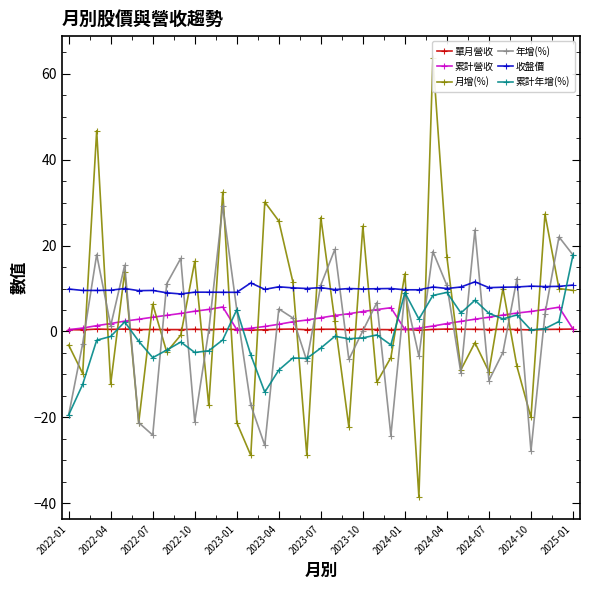

After their last crossing, which series has the higher values: 單月營收 or 月增(%)?

月增(%)